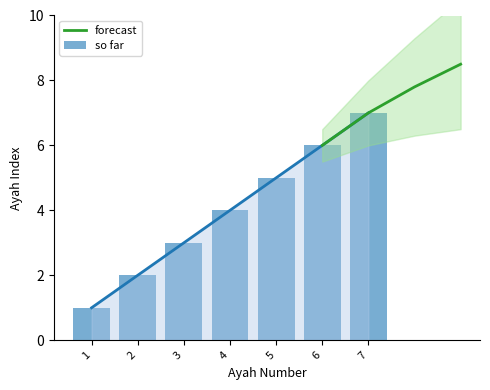

What is the smallest value displayed?

1